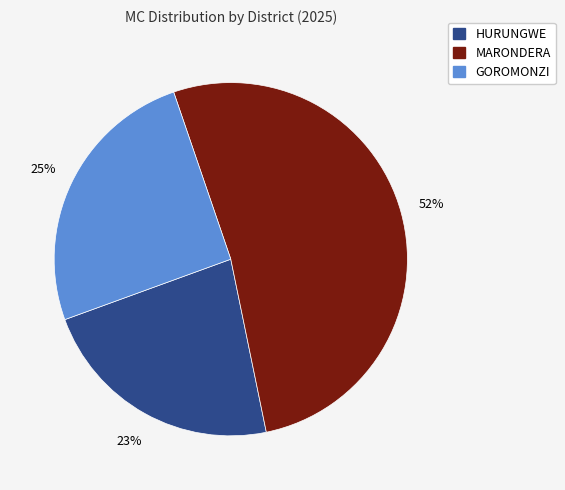

To the nearest percent, what is the difference between the largest and smallest slice percentages?

29%